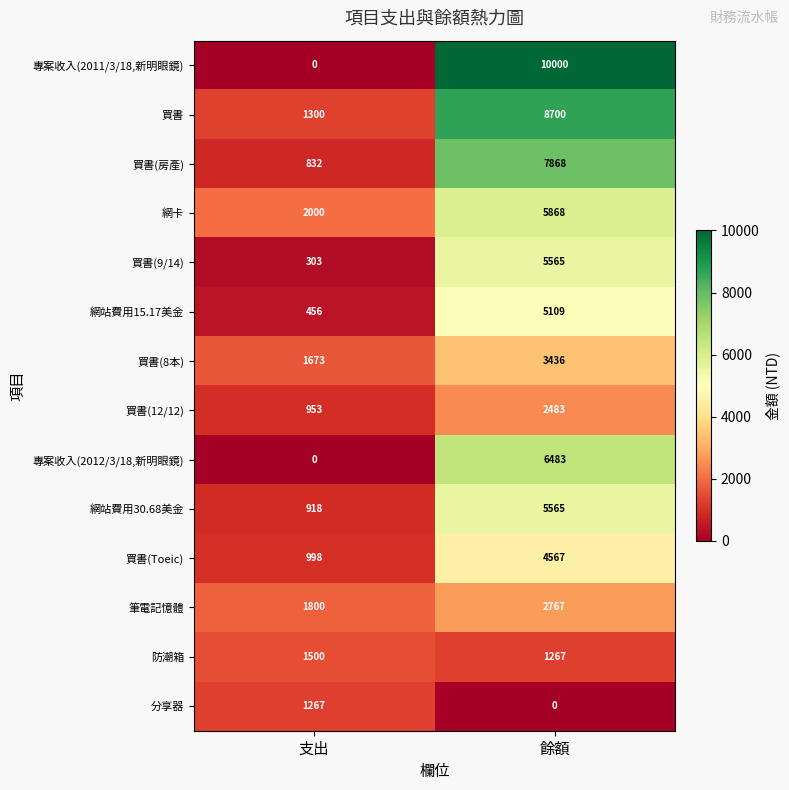

Is it true that 網卡 equals 3384 at 支出?

False